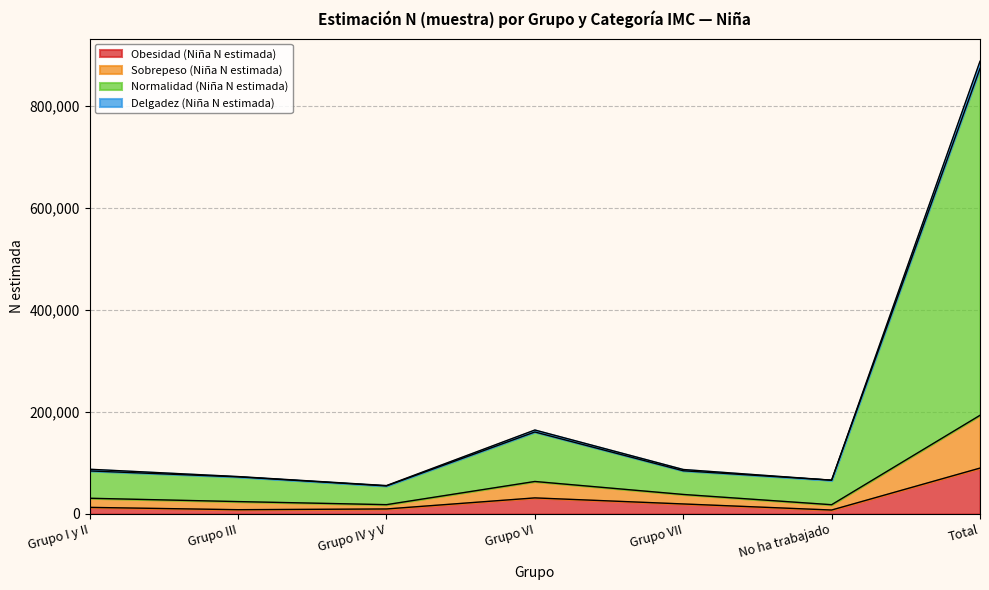

At which category is the sum across all series the highest?

Total